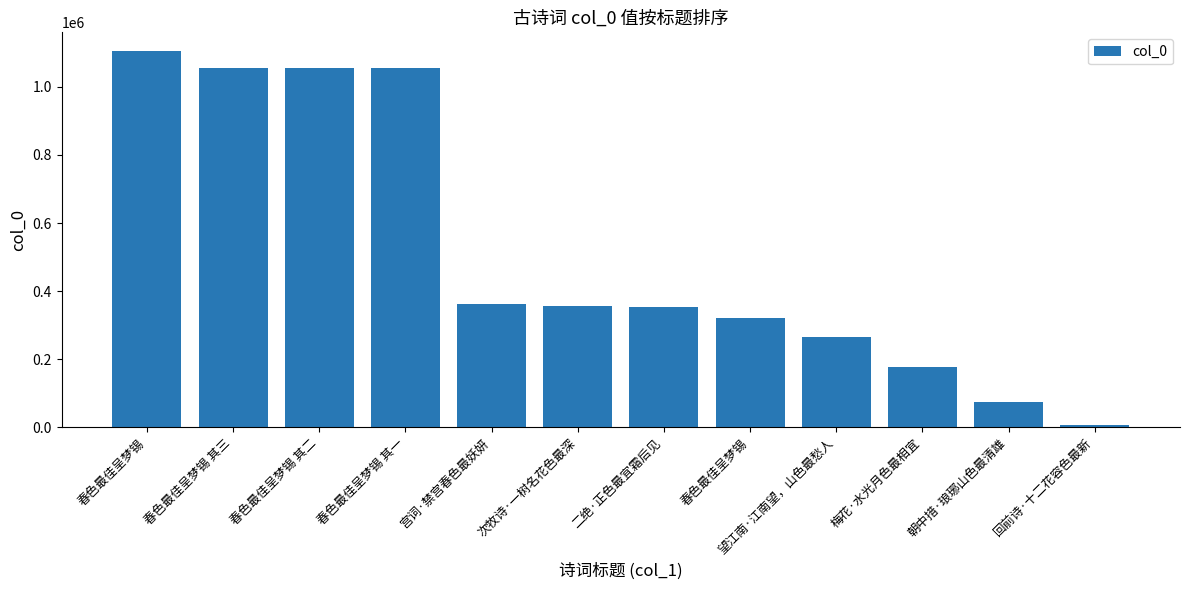

Does the chart contain any negative values?

No